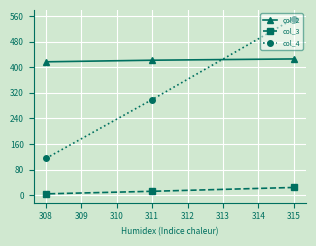

The col_2 series shows 127 at 315. True or false?

False